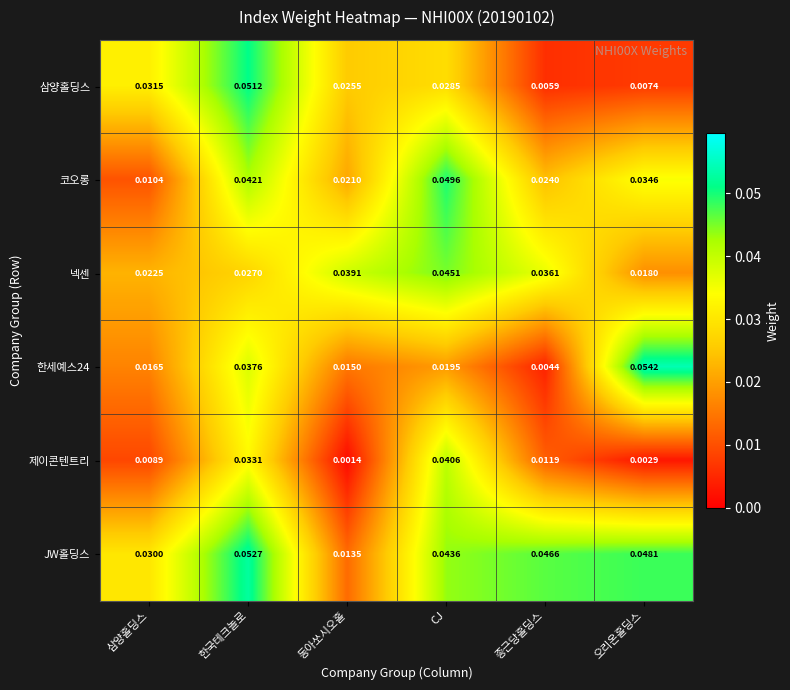

Which series has the largest total across all categories?

JW홀딩스